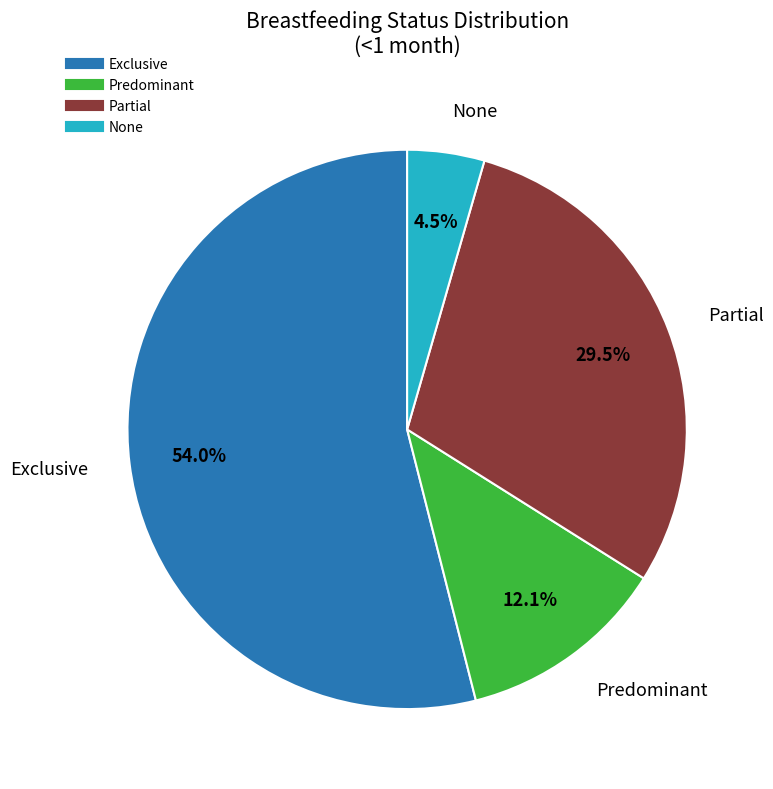

To the nearest percent, what is the difference between the Predominant and Partial slice percentages?

17%